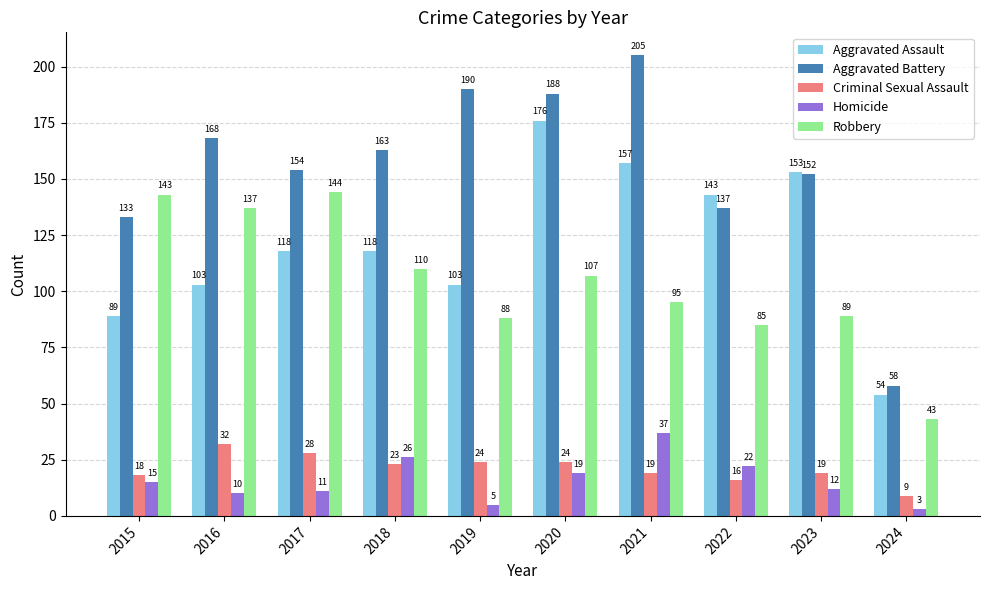

What is the sum of the Aggravated Battery values at 2020 and 2023?

340